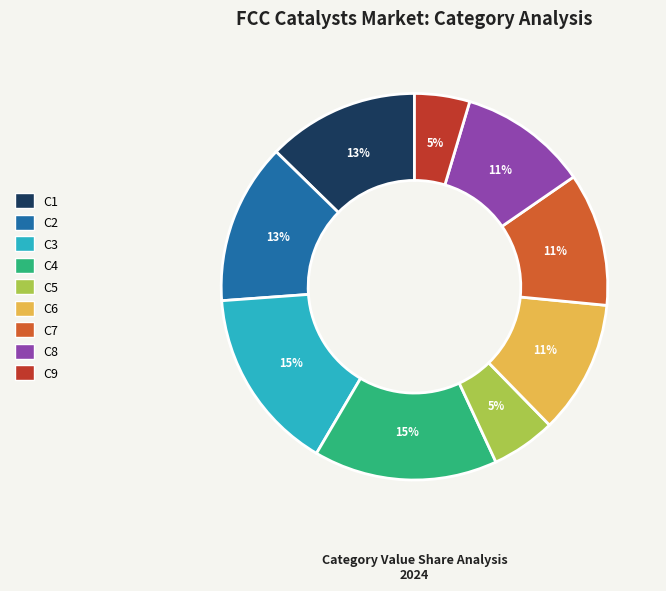

Do C9 and C7 together represent more than half of the pie?

No